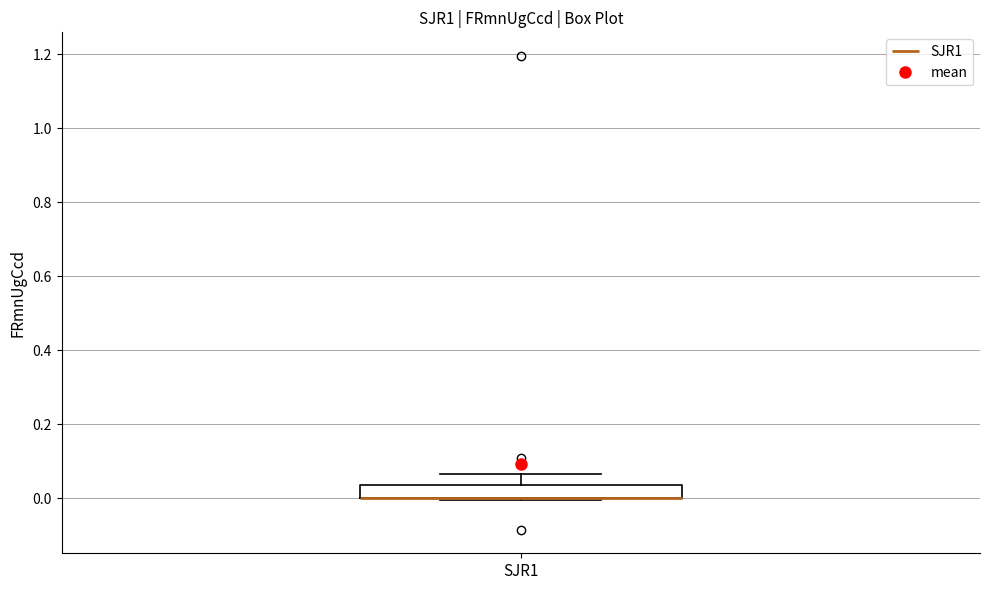

Read this box plot against the y-axis: the position of the median line, the range covered by the box, and the ends of both whiskers. The values are not printed on the chart, so give them approximately, as read against the axis.

median 0.00 (drawn on the box's lower edge), box 0.00 to 0.04, whiskers 0.00 to 0.06